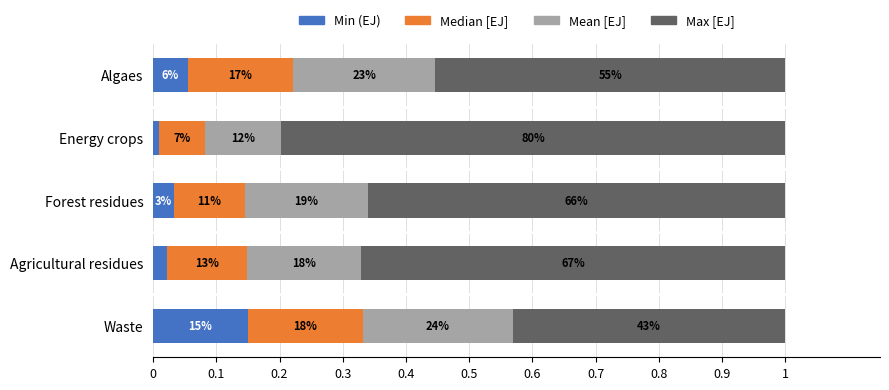

What are all the series names shown in the legend?

Min (EJ), Median [EJ], Mean [EJ], Max [EJ]